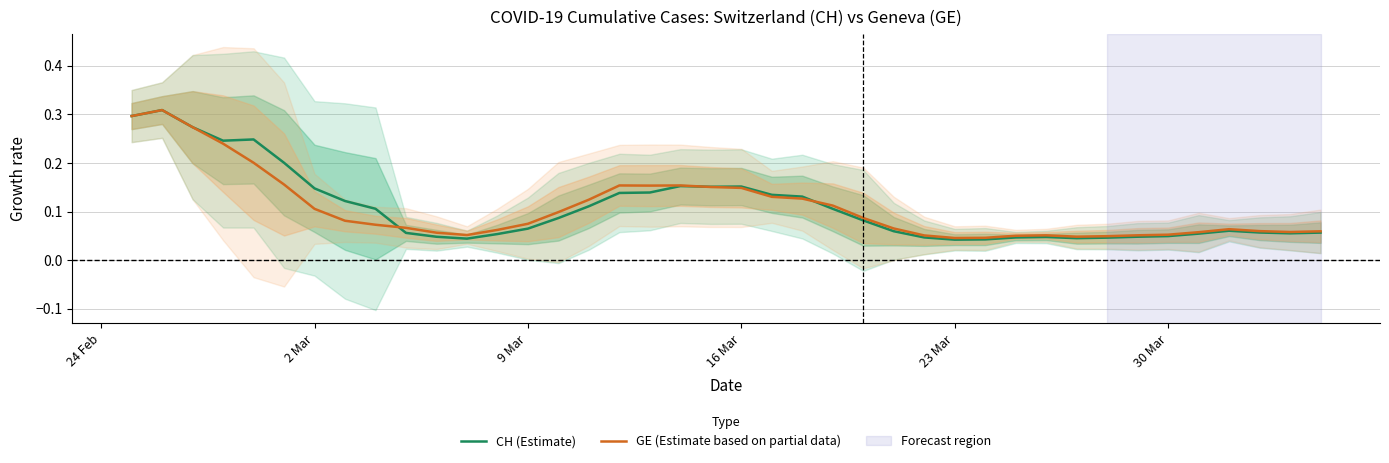

What is the maximum value shown in the chart?

0.3